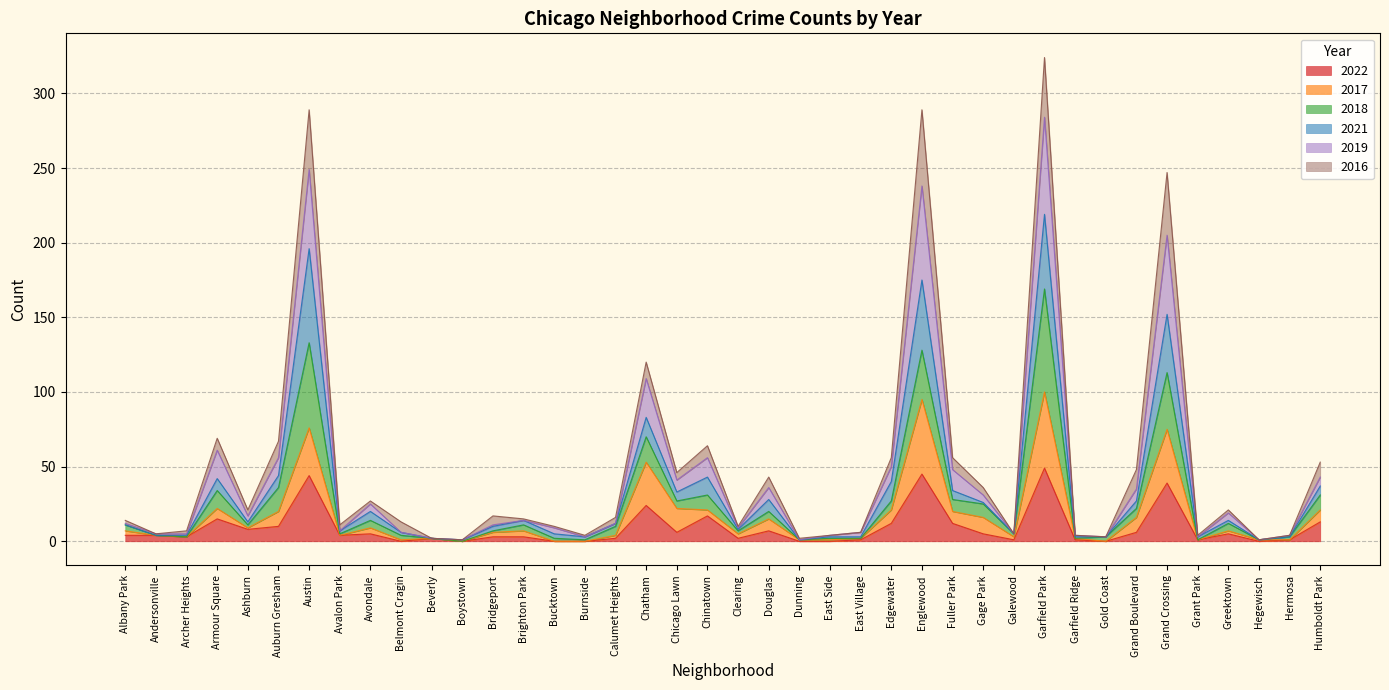

How many values in 2017 are above zero?

36